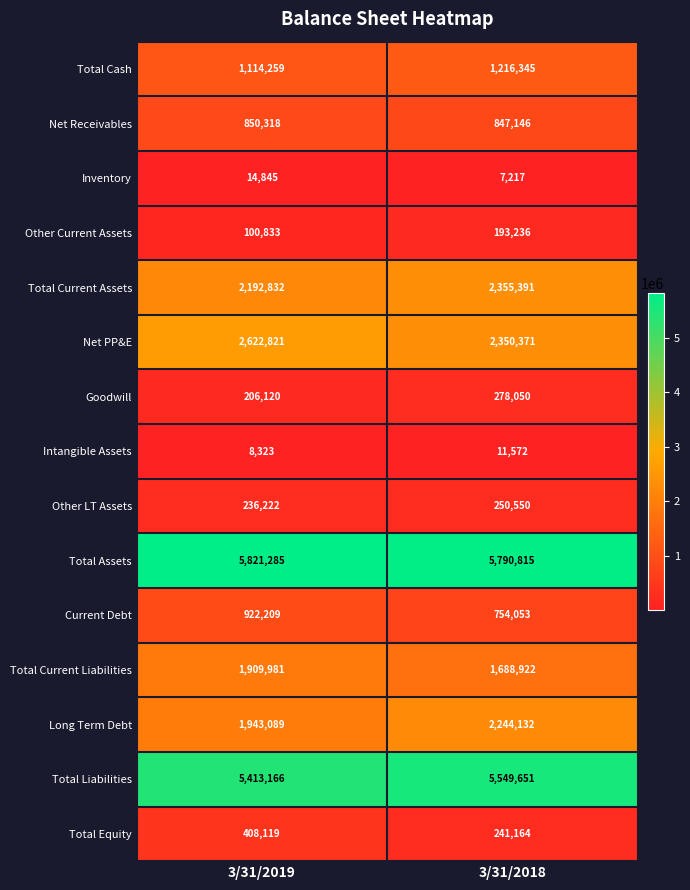

What value does the Other LT Assets series have at 3/31/2019, to the nearest 10?

236220